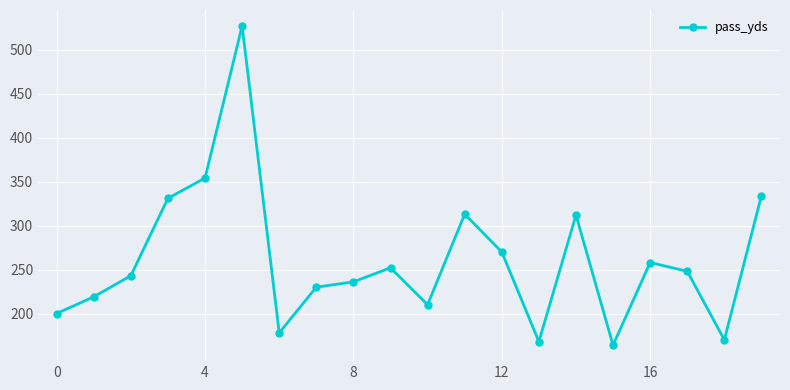

What is the minimum value shown in the chart?

164